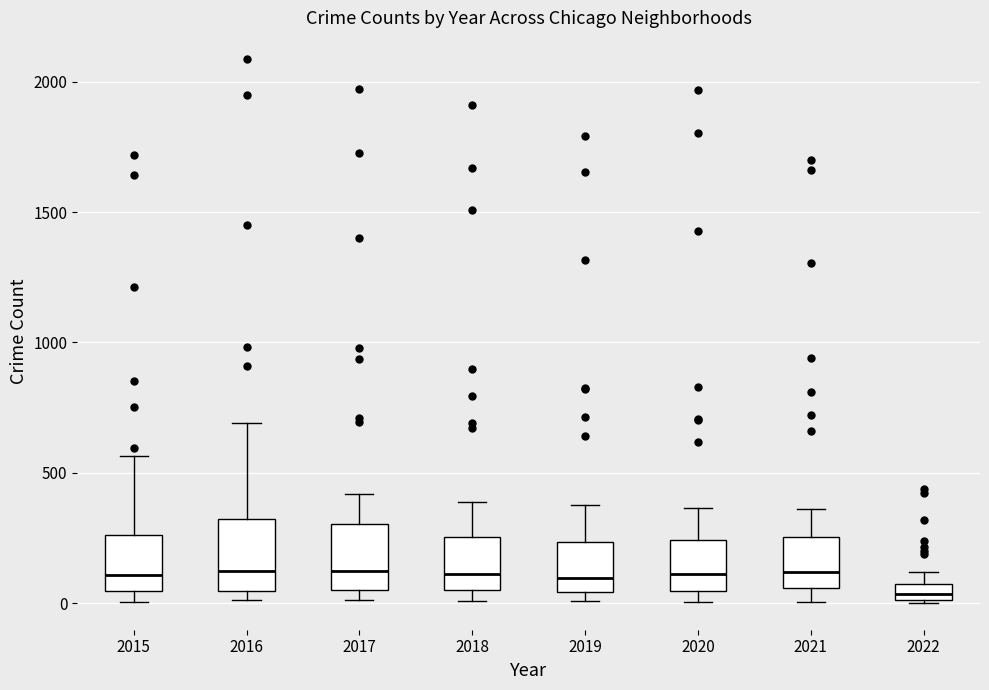

Where is the upper edge of the box at x = 2015 on the y-axis? The values are not printed on the chart, so give them approximately, as read against the axis.

250